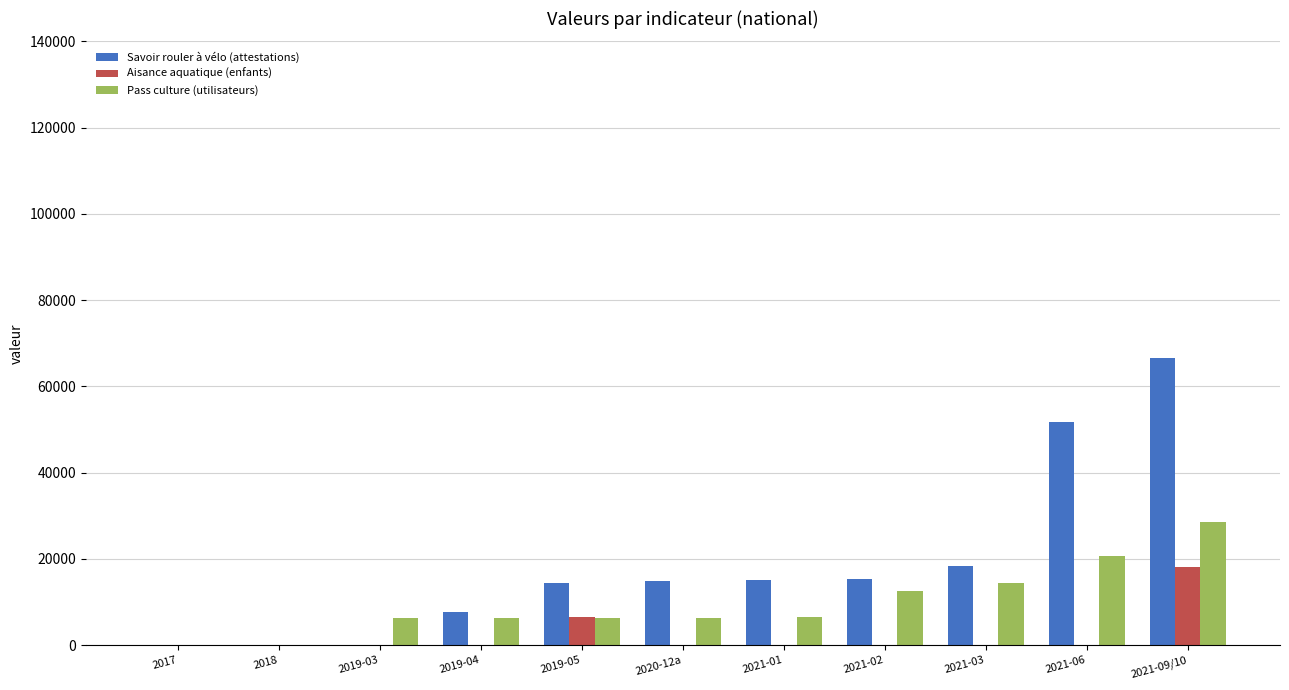

The value of Aisance aquatique (enfants) at 2019-04 is 0. True or false?

True